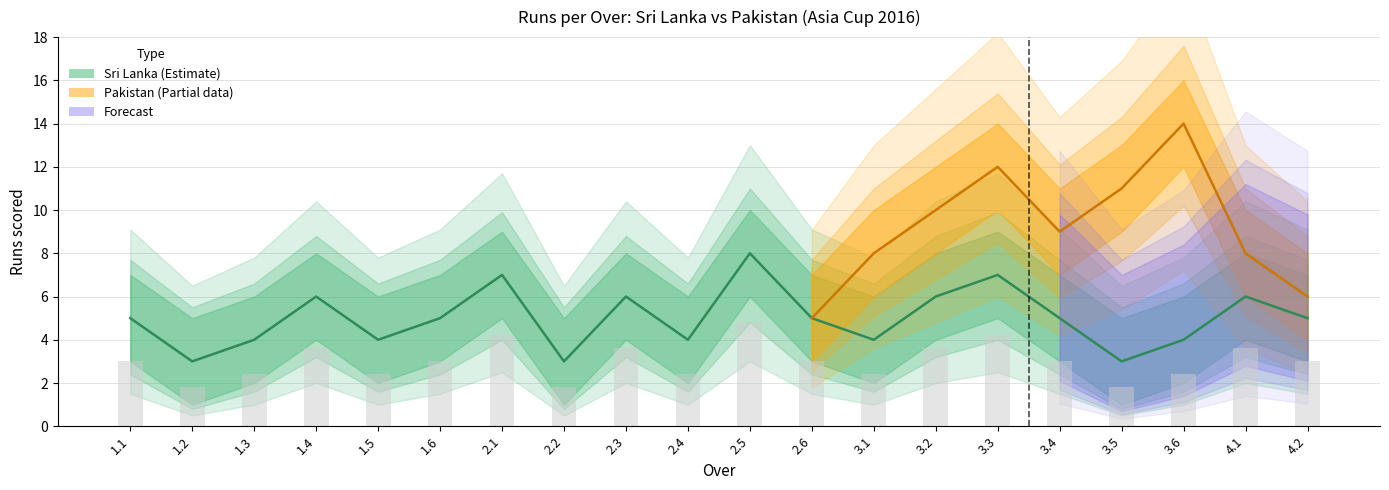

At which label does Pakistan runs lower reach its peak?

3.6